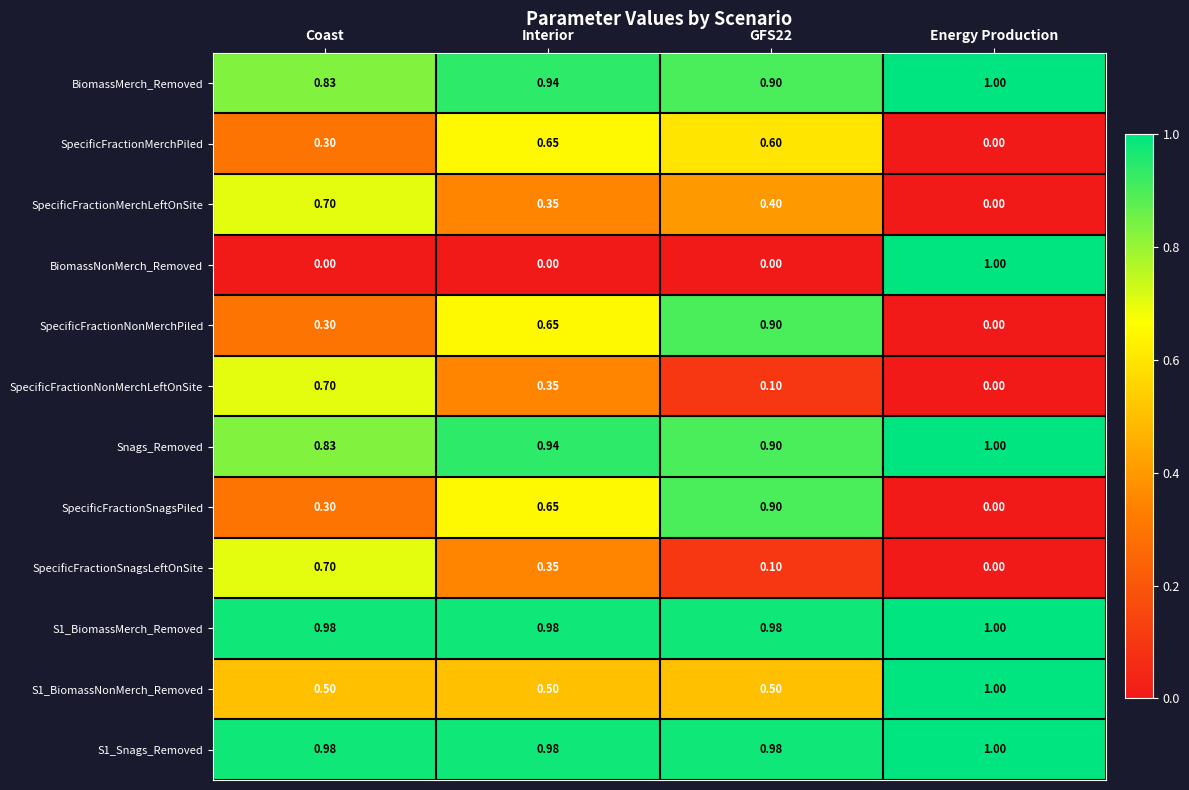

Is the value of SpecificFractionMerchLeftOnSite at GFS22 greater than the value of SpecificFractionNonMerchPiled at Coast?

Yes